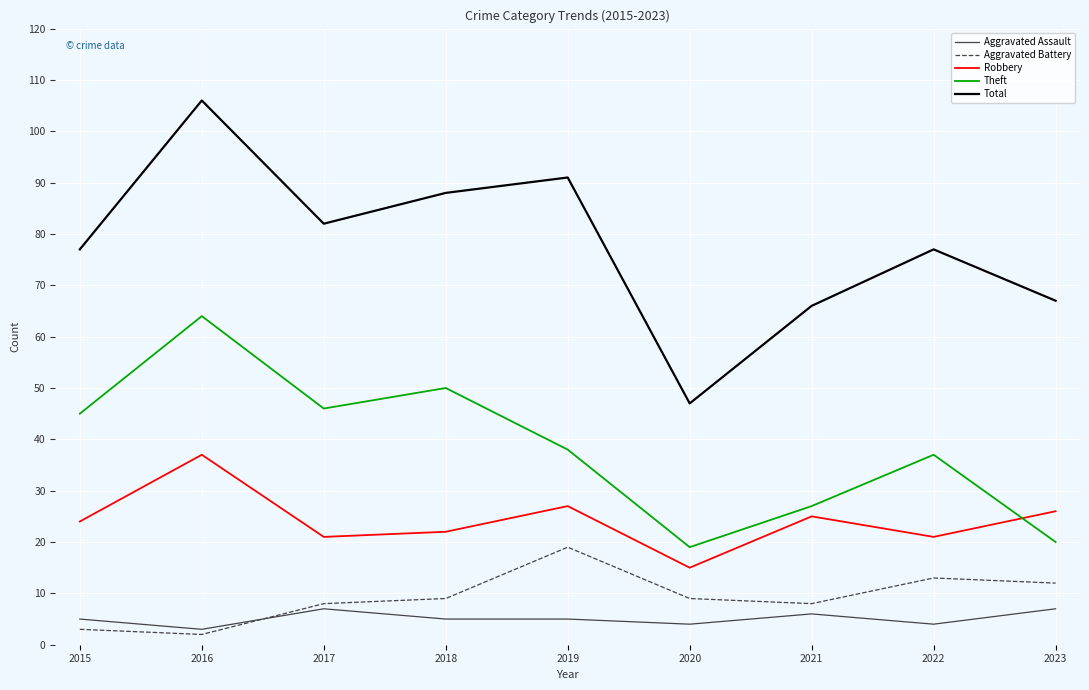

Read the Robbery value at 2019.

27